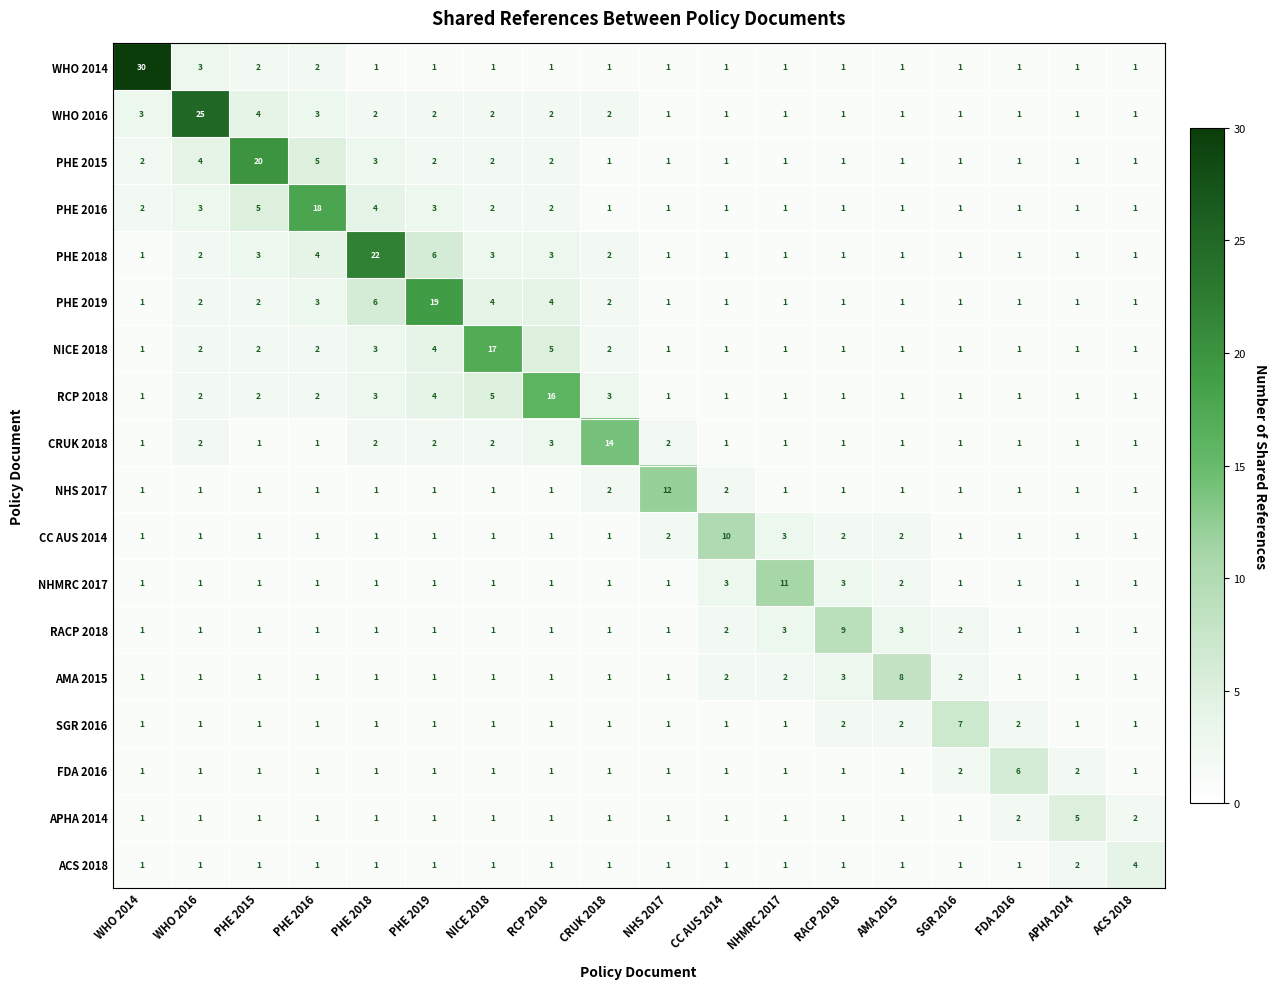

At which label is PHE 2019 closest to 10?

PHE 2018